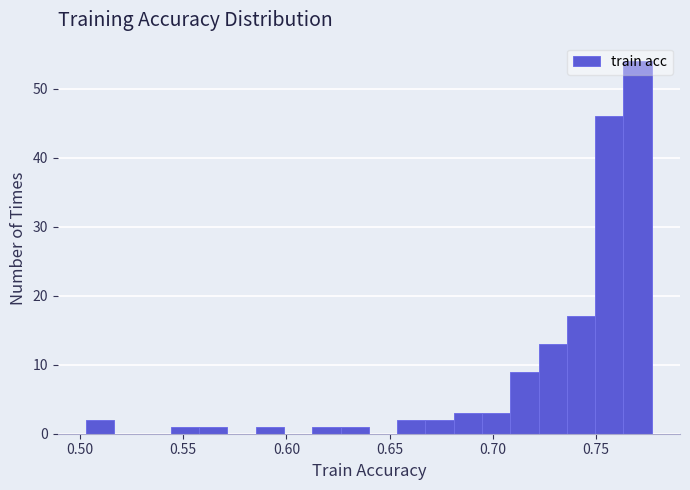

Around what value on the x-axis is the tallest bar? Give the approximate position of its centre, as read against the axis.

0.770